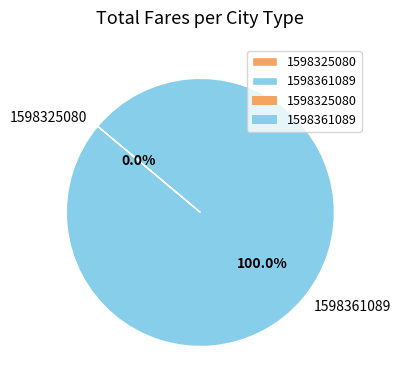

To the nearest percent, what percentage of the pie is 1598361089?

100%